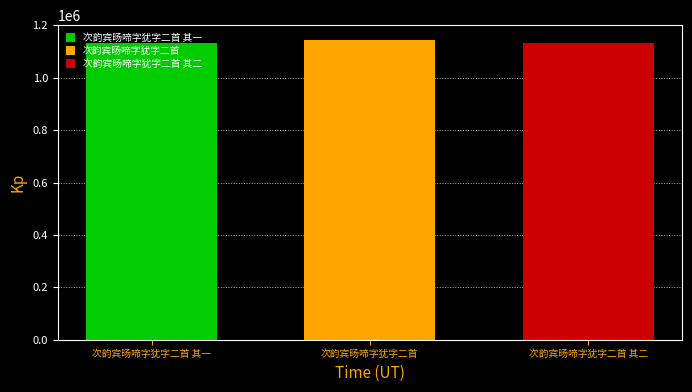

What is the spread (max minus min) of values at 次韵宾旸啼字犹字二首?

9176